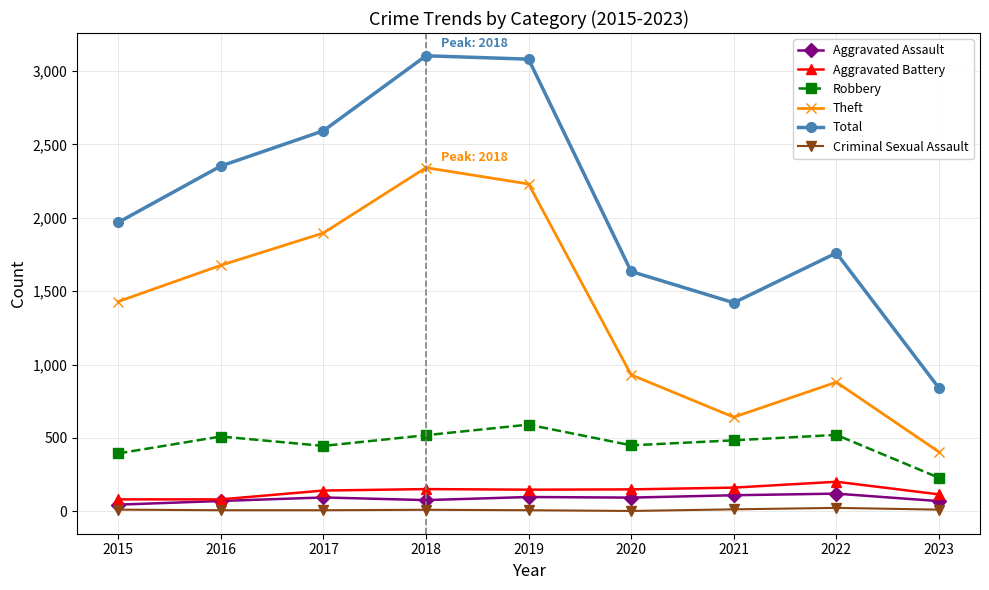

What is the difference between the Total values at 2018 and 2022?

1343